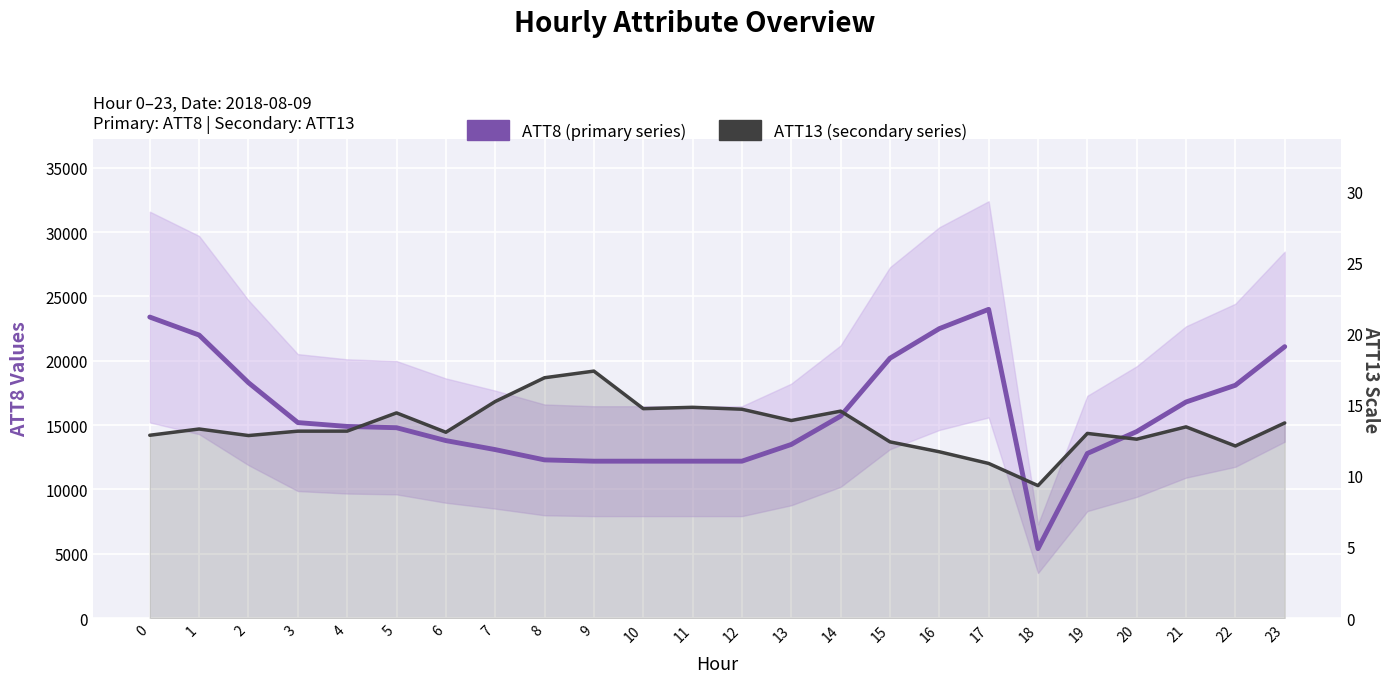

How many lines are shown in the chart?

2